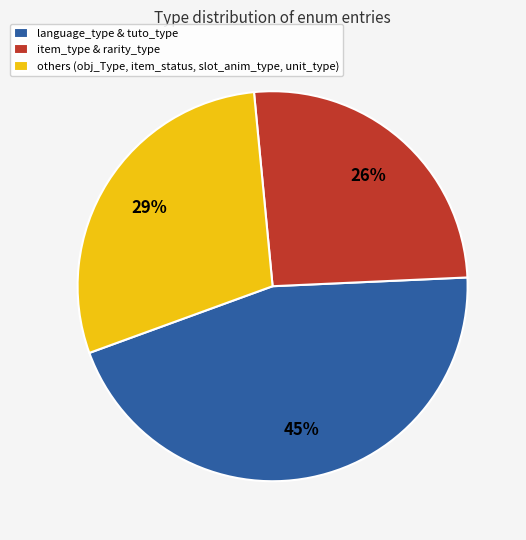

Which slice is the largest?

language_type & tuto_type